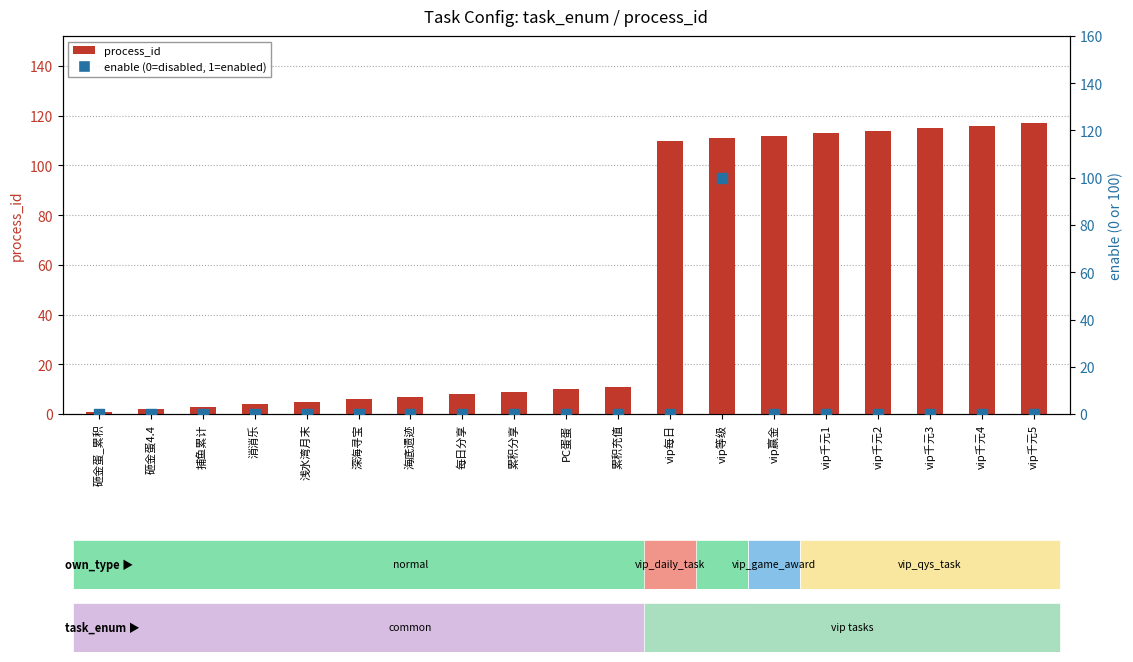

Which series has the largest total across all categories?

process_id